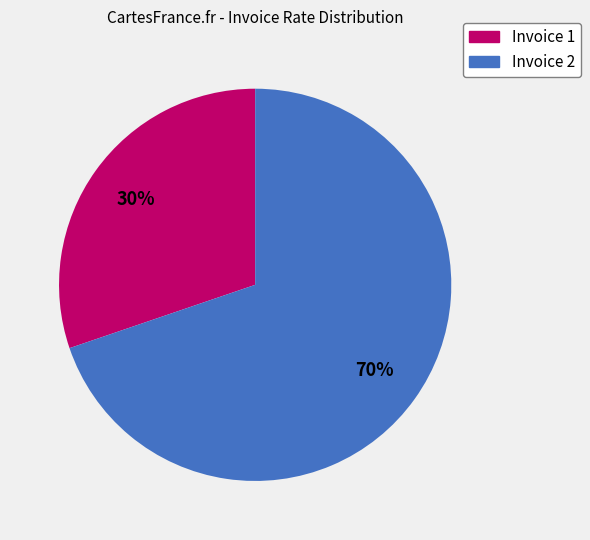

To the nearest percent, what is the difference between the largest and smallest slice percentages?

40%